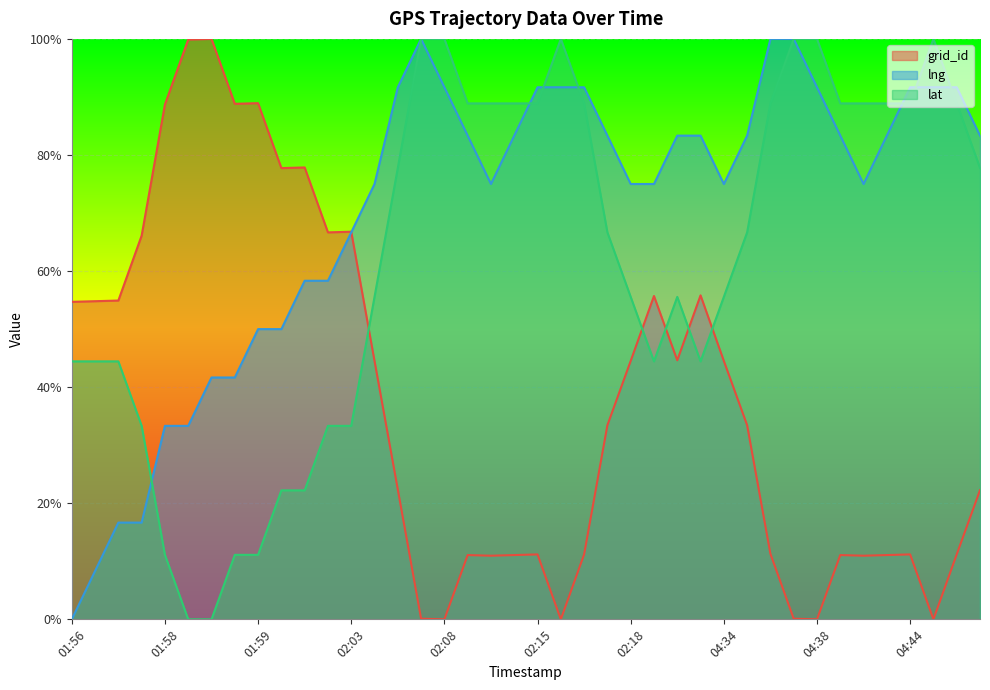

List the series in order of their overall mean, lowest first.

grid_id, lat, lng